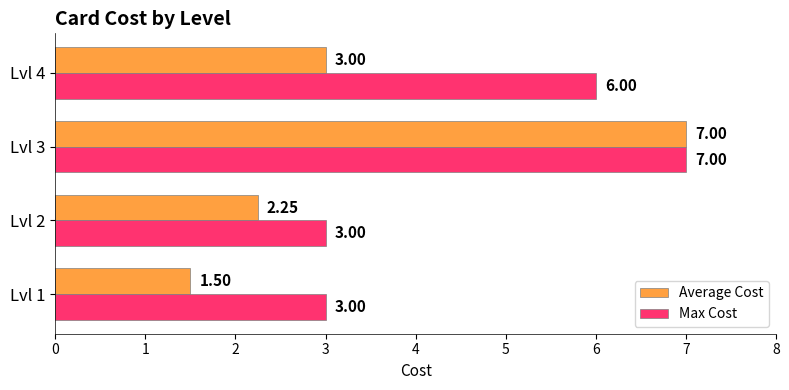

What is the difference between the second highest and minimum values in the Max Cost series?

3.0